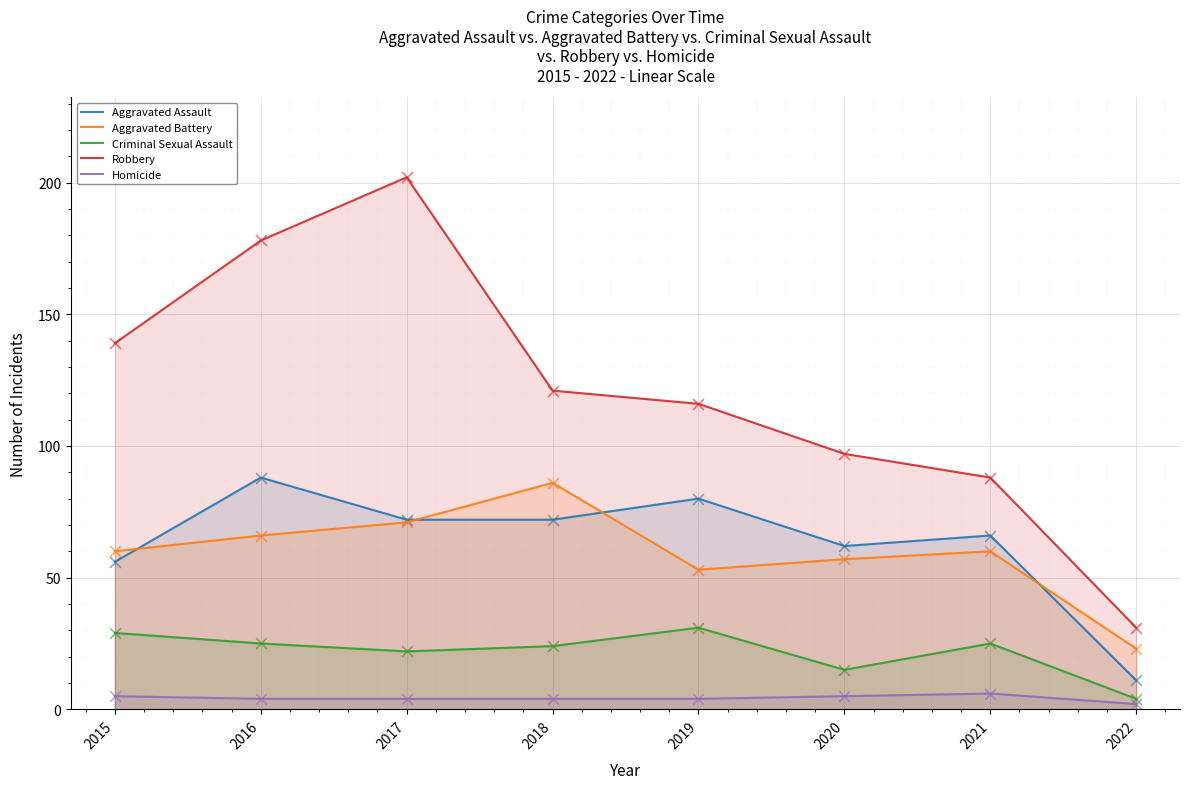

Which series contains the highest Y value?

Robbery